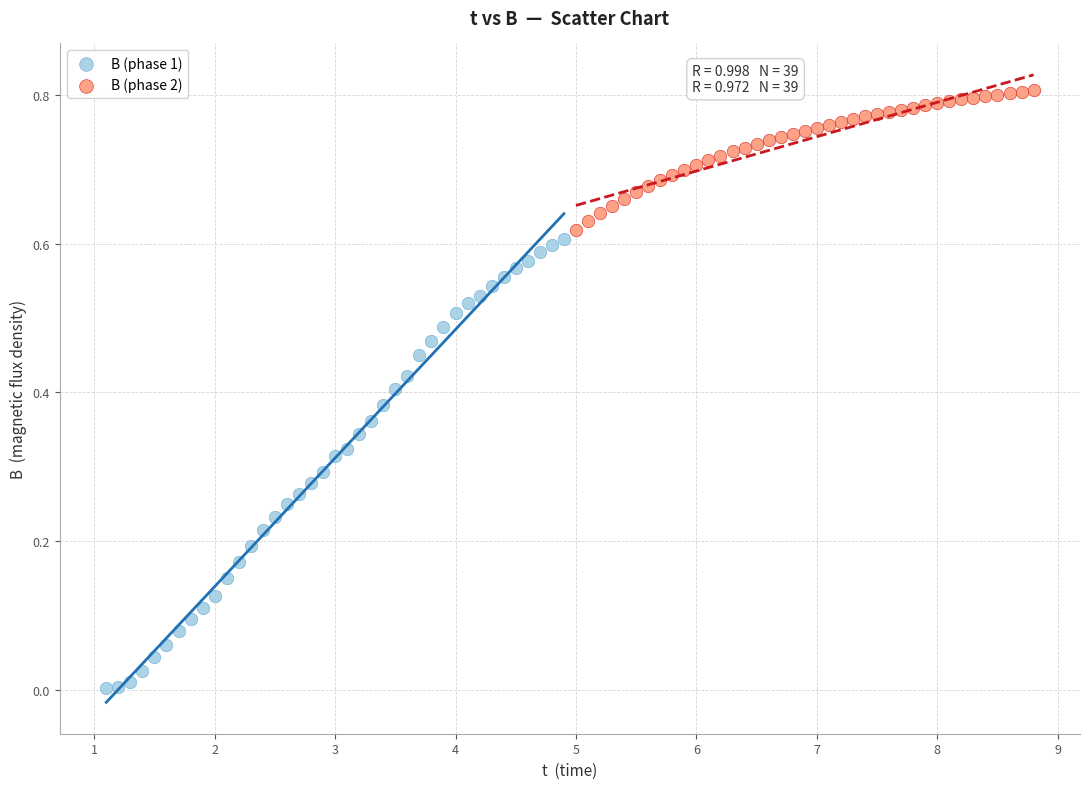

Which series has the largest Y range (max minus min)?

B (phase 1)